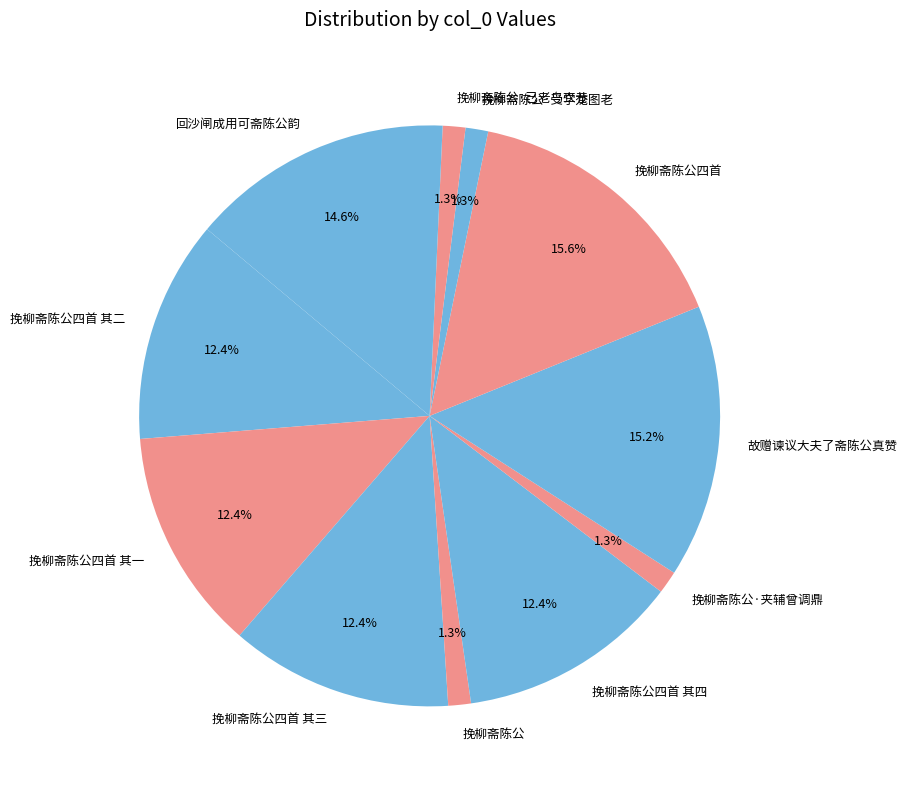

To the nearest percent, what percentage of the pie is 挽柳斋陈公·已老乌衣巷?

1%